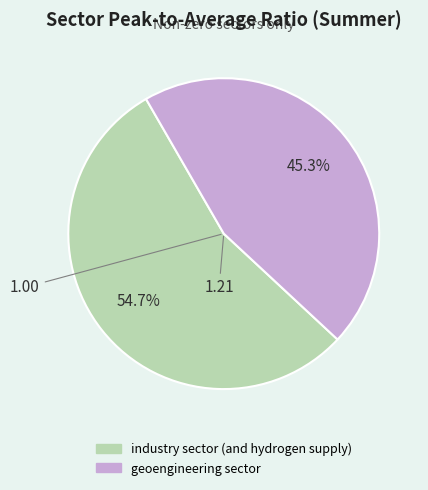

What percentage is the geoengineering sector slice, to the nearest percent?

45%